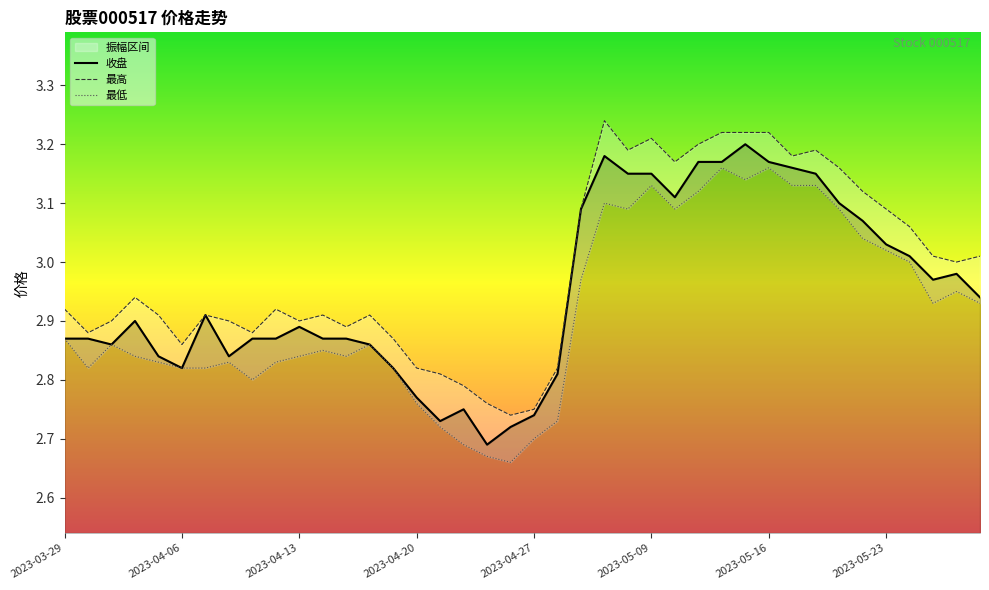

At which category does the chart reach its minimum across all series?

19